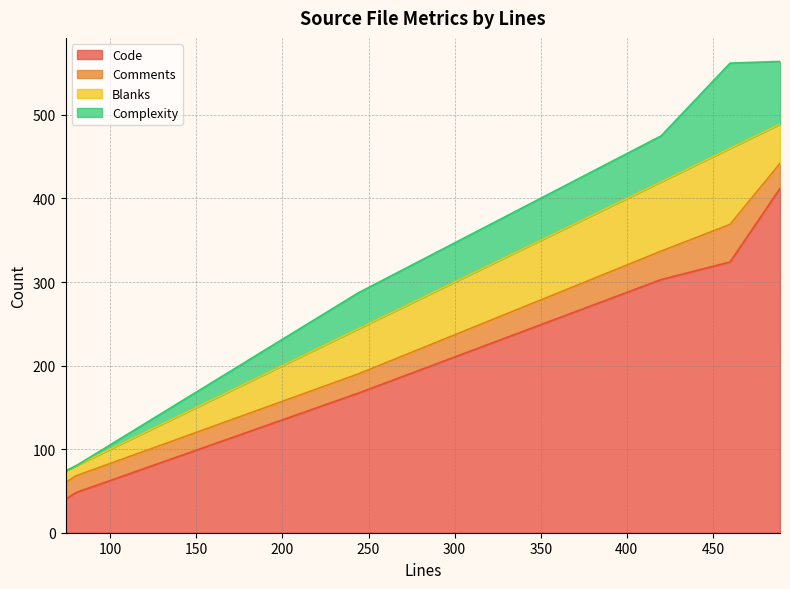

True or false: Comments and Code intersect in this chart.

False